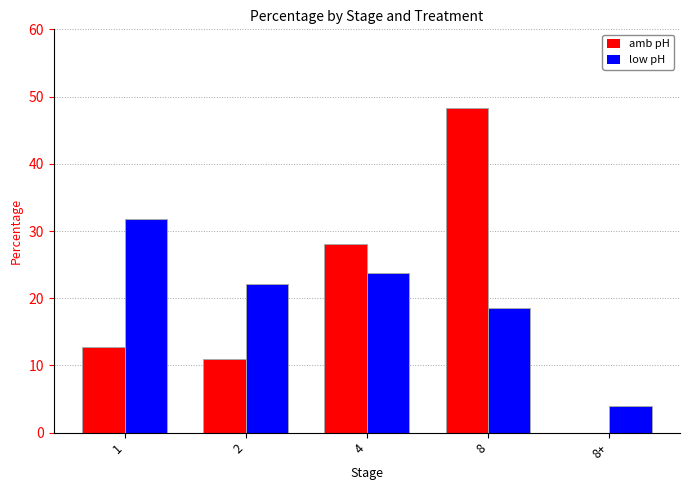

What is the sum of all amb pH values?

99.9